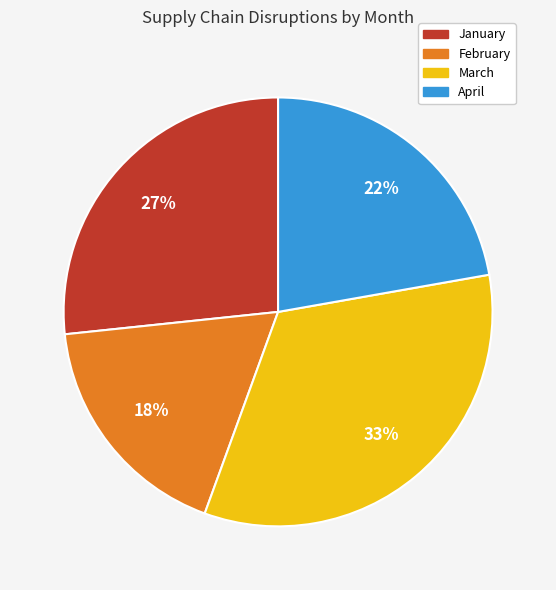

To the nearest percent, what percentage of the pie is March?

33%